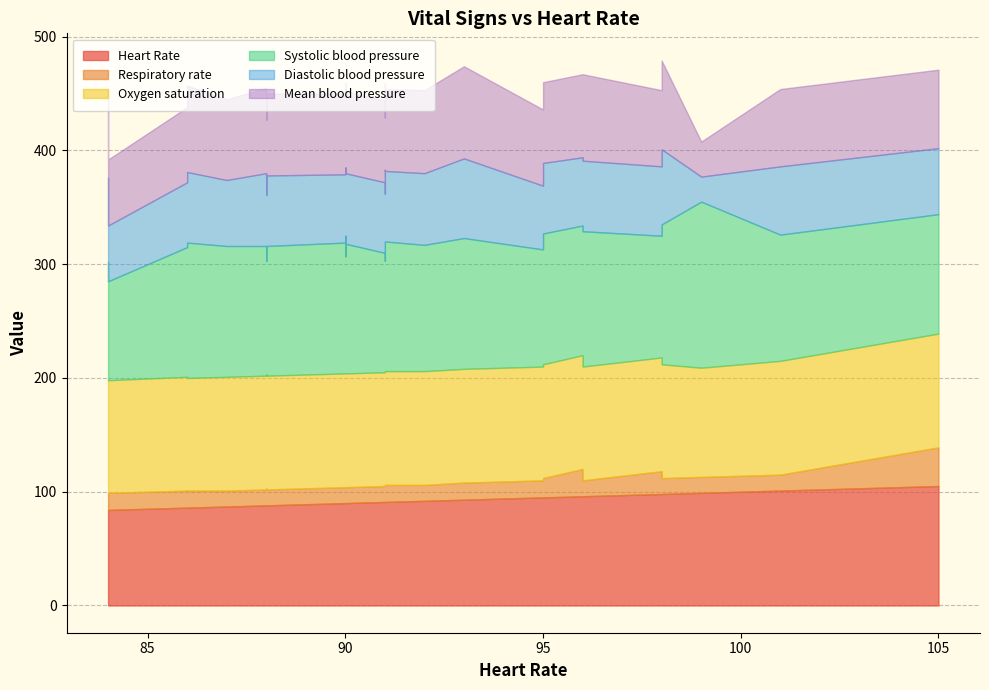

True or false: Systolic blood pressure and Respiratory rate cross at least once.

False